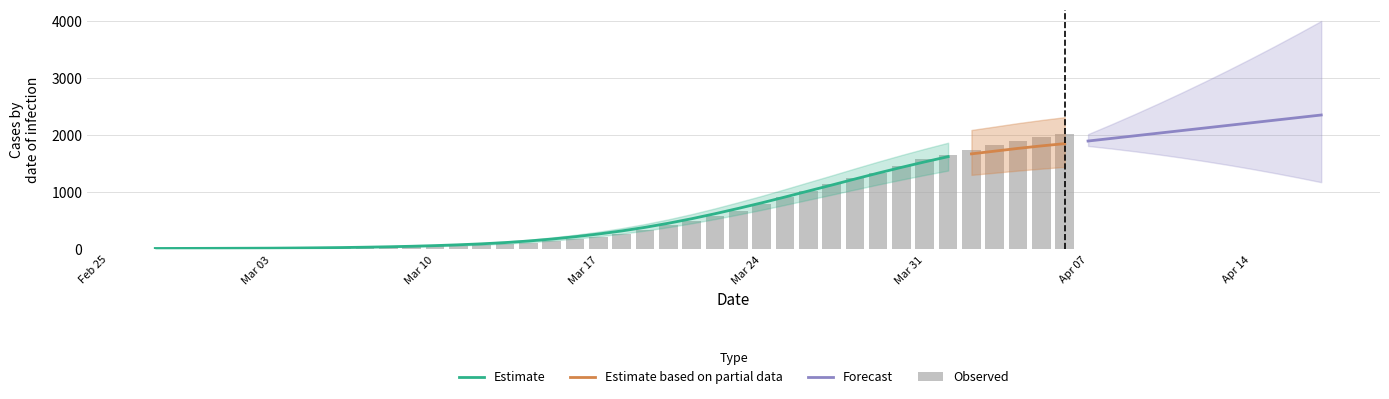

At which label does the data first exceed 271?

2020-03-19